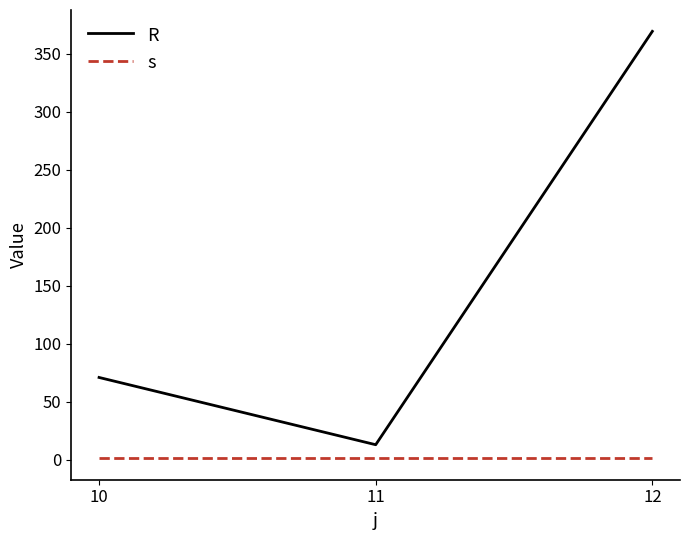

What is the difference between the highest and lowest values at 11?

11.8